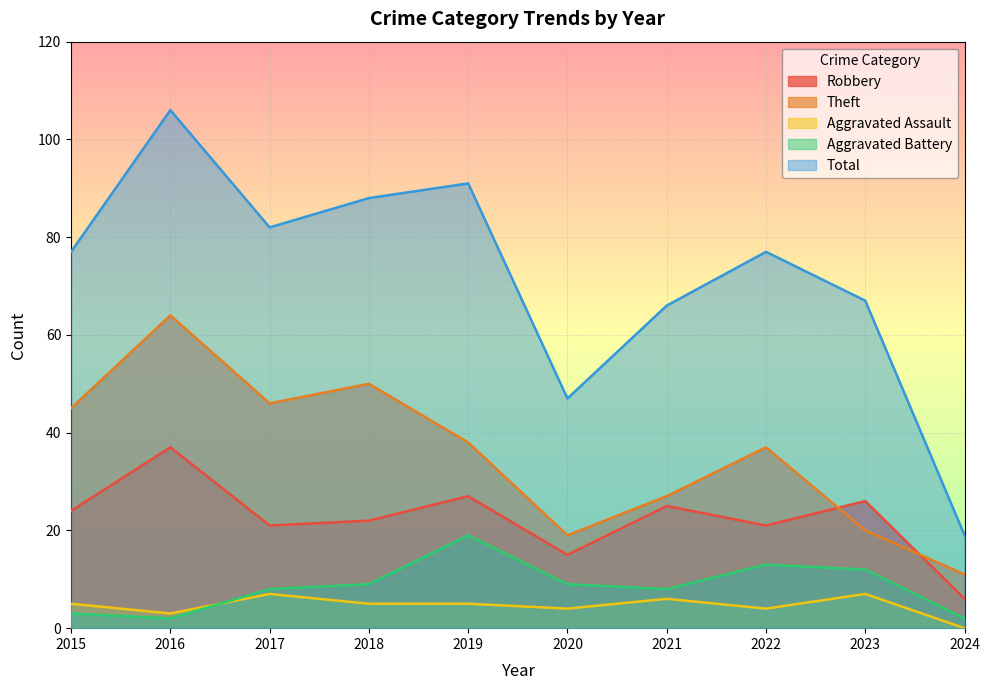

What is the spread (max minus min) of values at 2019?

86